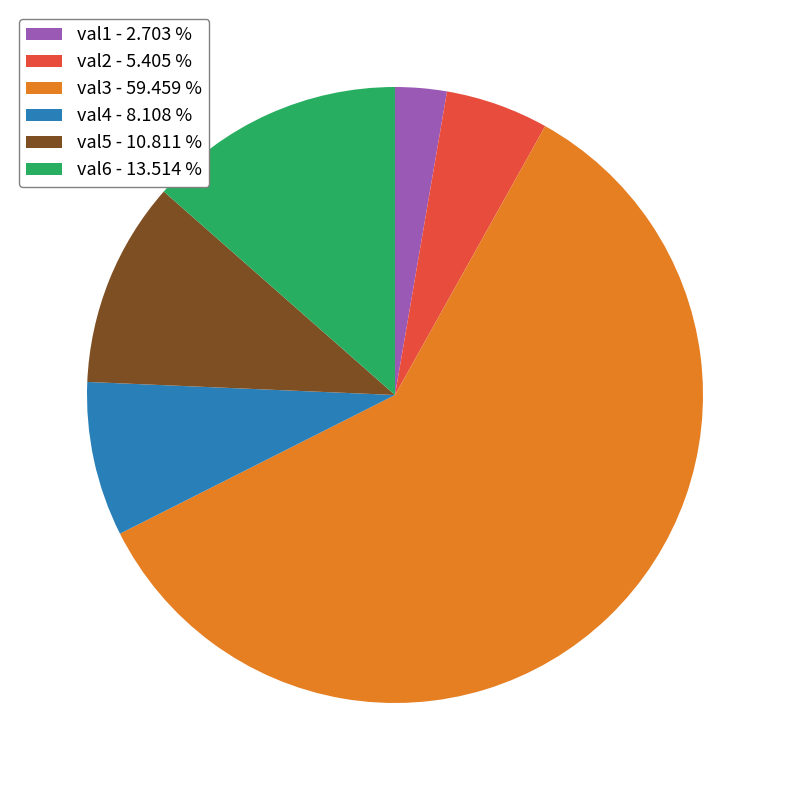

Which category accounts for the majority?

val3